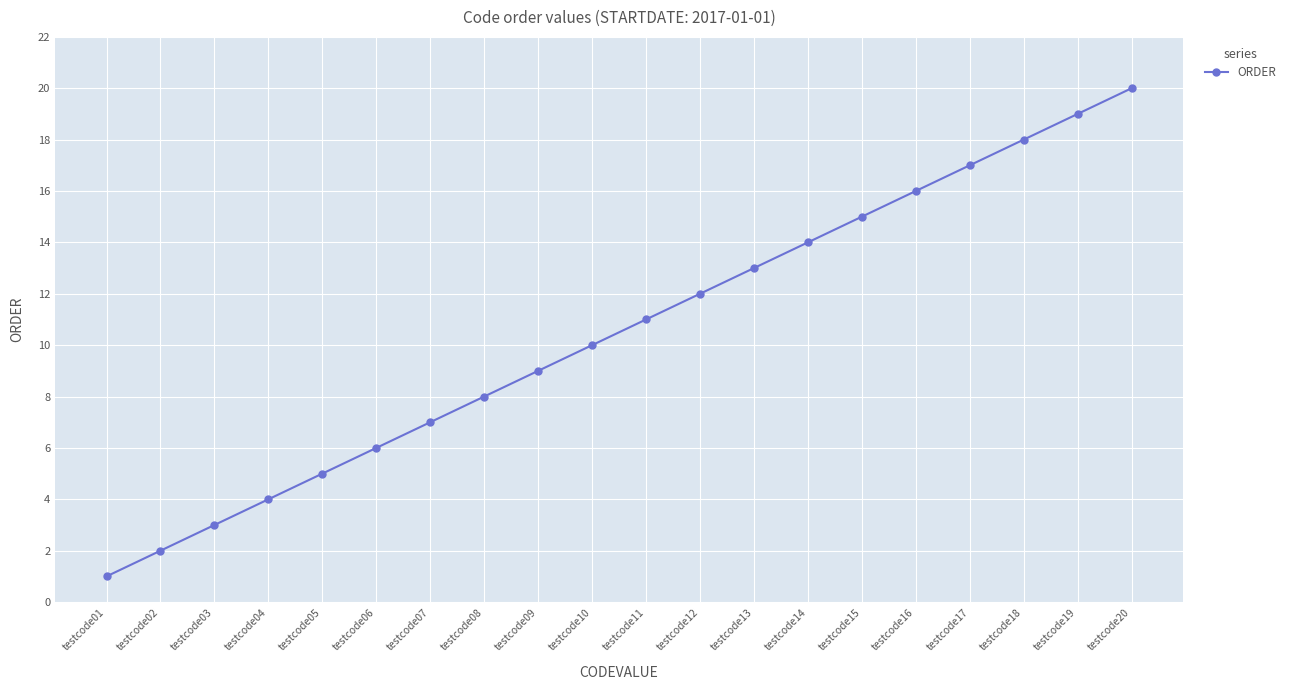

Reading left to right, list all the values displayed in this chart.

testcode01=1	testcode02=2	testcode03=3	testcode04=4	testcode05=5	testcode06=6	testcode07=7	testcode08=8	testcode09=9	testcode10=10	testcode11=11	testcode12=12	testcode13=13	testcode14=14	testcode15=15	testcode16=16	testcode17=17	testcode18=18	testcode19=19	testcode20=20